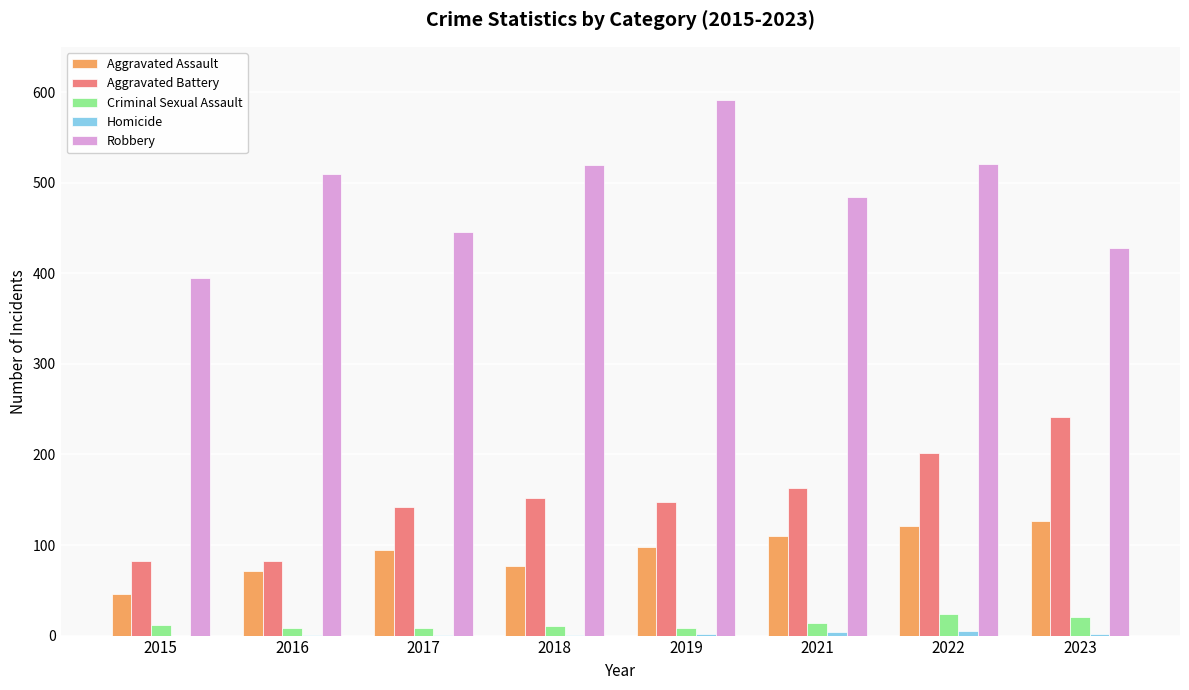

Is it true that Aggravated Battery equals 391 at 2023?

False